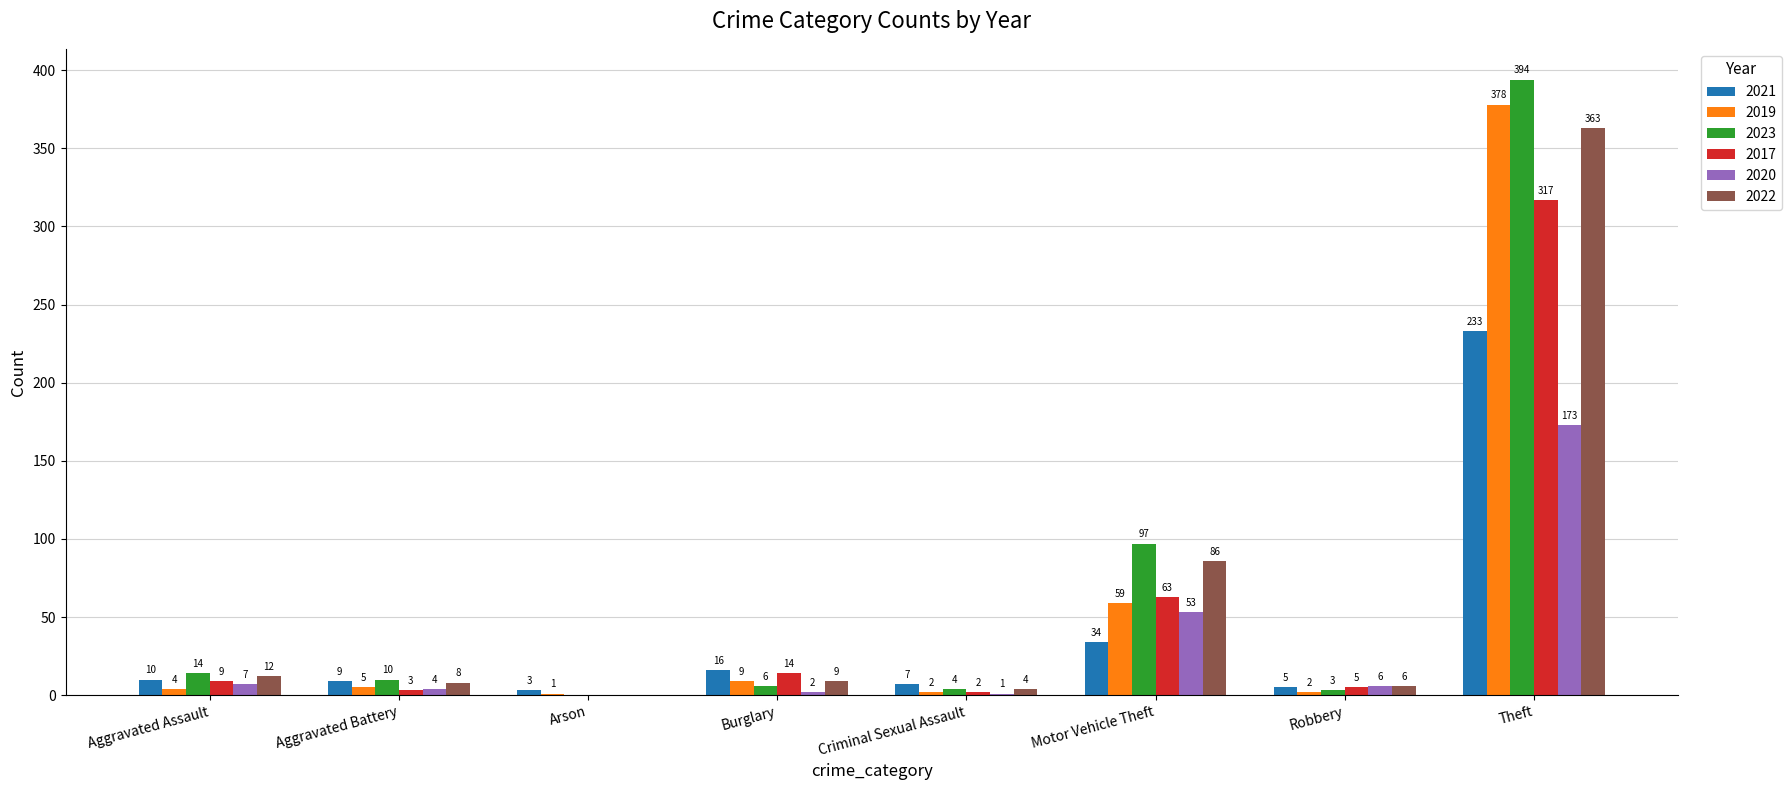

Reading left to right, transcribe all the data shown in this chart.

2021: Aggravated Assault=10	Aggravated Battery=9	Arson=3	Burglary=16	Criminal Sexual Assault=7	Motor Vehicle Theft=34	Robbery=5	Theft=233
2019: Aggravated Assault=4	Aggravated Battery=5	Arson=1	Burglary=9	Criminal Sexual Assault=2	Motor Vehicle Theft=59	Robbery=2	Theft=378
2023: Aggravated Assault=14	Aggravated Battery=10	Arson=0	Burglary=6	Criminal Sexual Assault=4	Motor Vehicle Theft=97	Robbery=3	Theft=394
2017: Aggravated Assault=9	Aggravated Battery=3	Arson=0	Burglary=14	Criminal Sexual Assault=2	Motor Vehicle Theft=63	Robbery=5	Theft=317
2020: Aggravated Assault=7	Aggravated Battery=4	Arson=0	Burglary=2	Criminal Sexual Assault=1	Motor Vehicle Theft=53	Robbery=6	Theft=173
2022: Aggravated Assault=12	Aggravated Battery=8	Arson=0	Burglary=9	Criminal Sexual Assault=4	Motor Vehicle Theft=86	Robbery=6	Theft=363